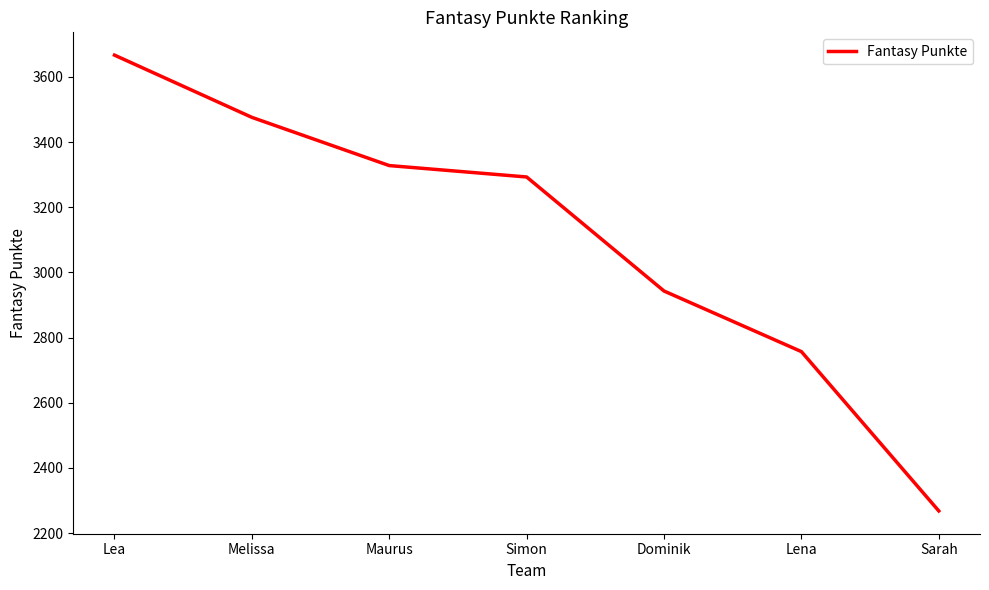

Approximately how many times larger is the value at Sarah compared to Dominik?

0.8